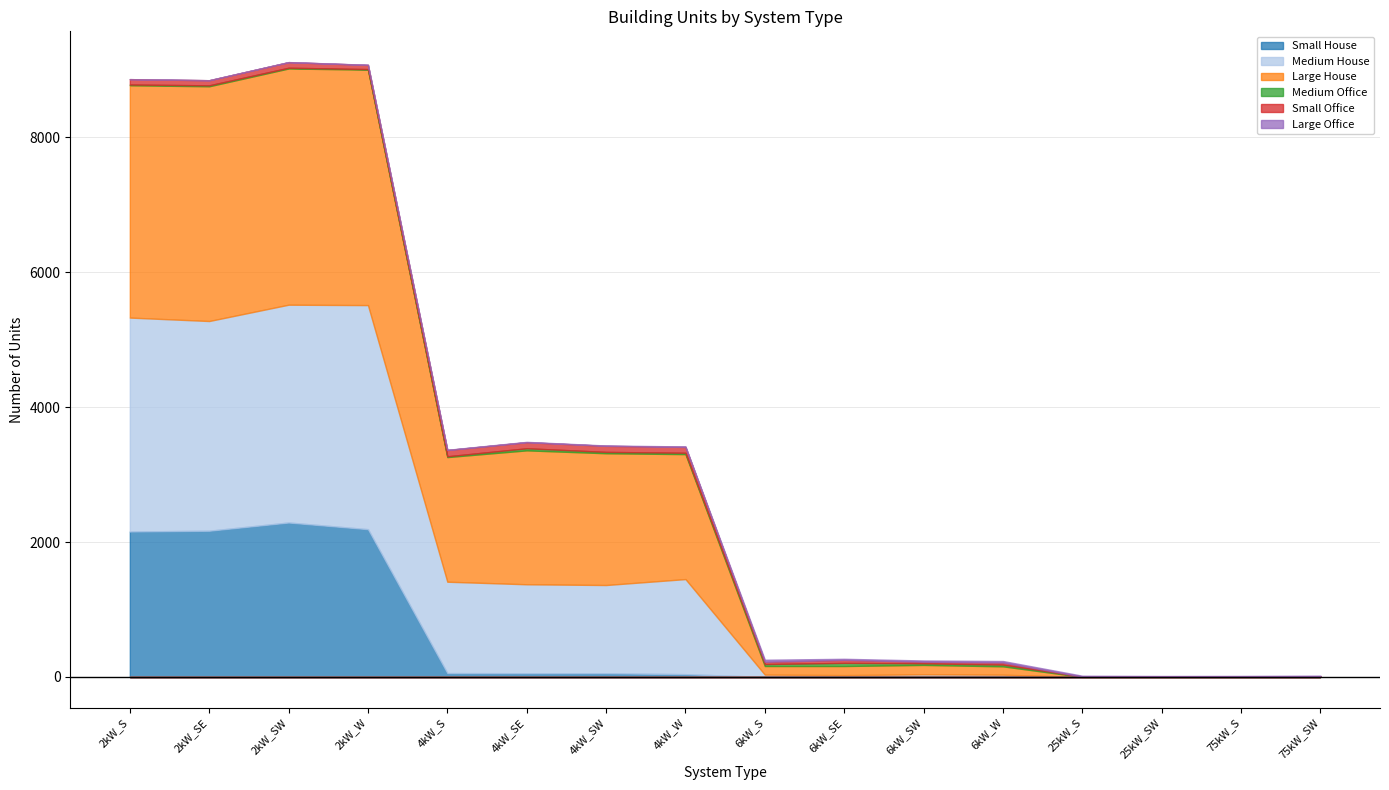

Is it true that Large Office equals 13 at 2kW_S?

False